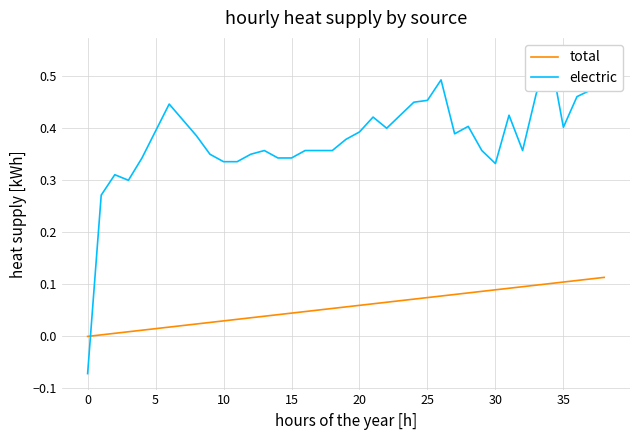

The value of total at 35 is 0.2. True or false?

False